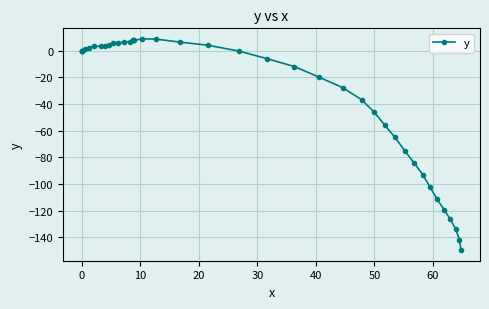

How many values are below zero?

19